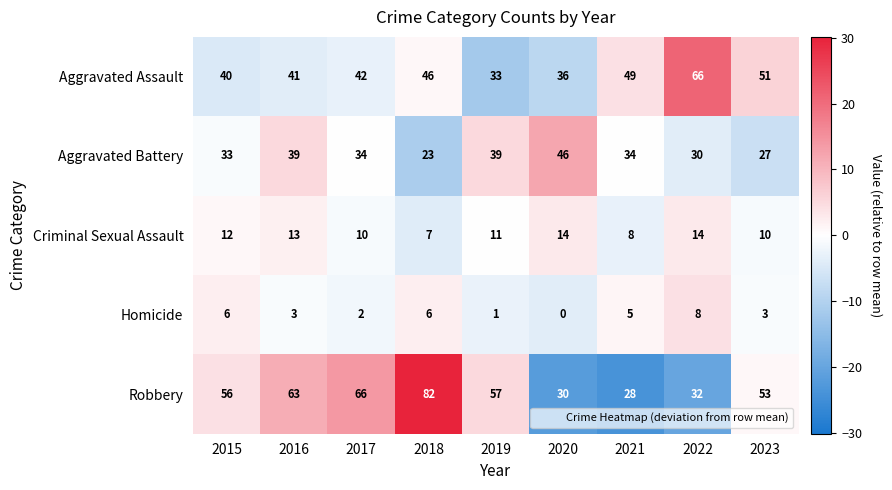

Is it true that Aggravated Battery equals 33 at 2015?

True